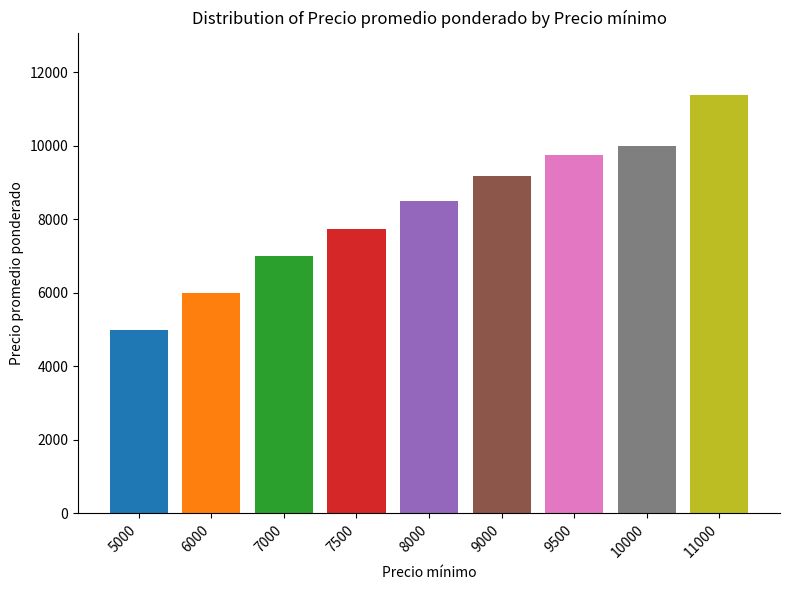

What is the sum of the values at 11000 and 7500?

19125